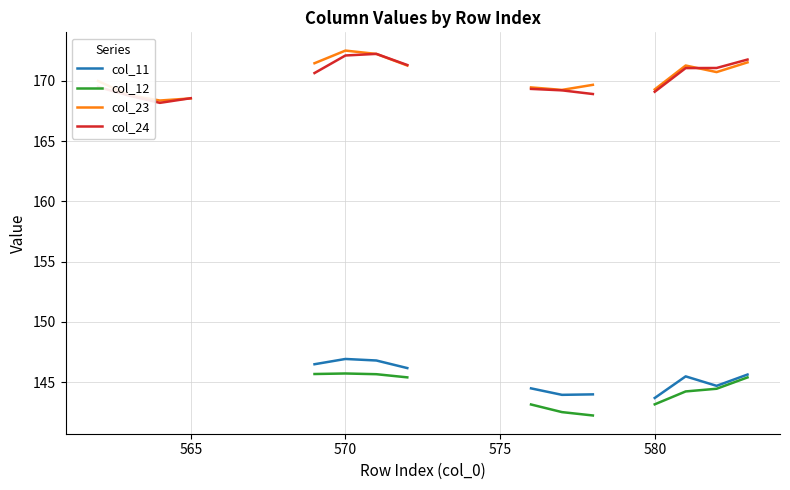

The value of col_23 at 15 is 297.5. True or false?

False